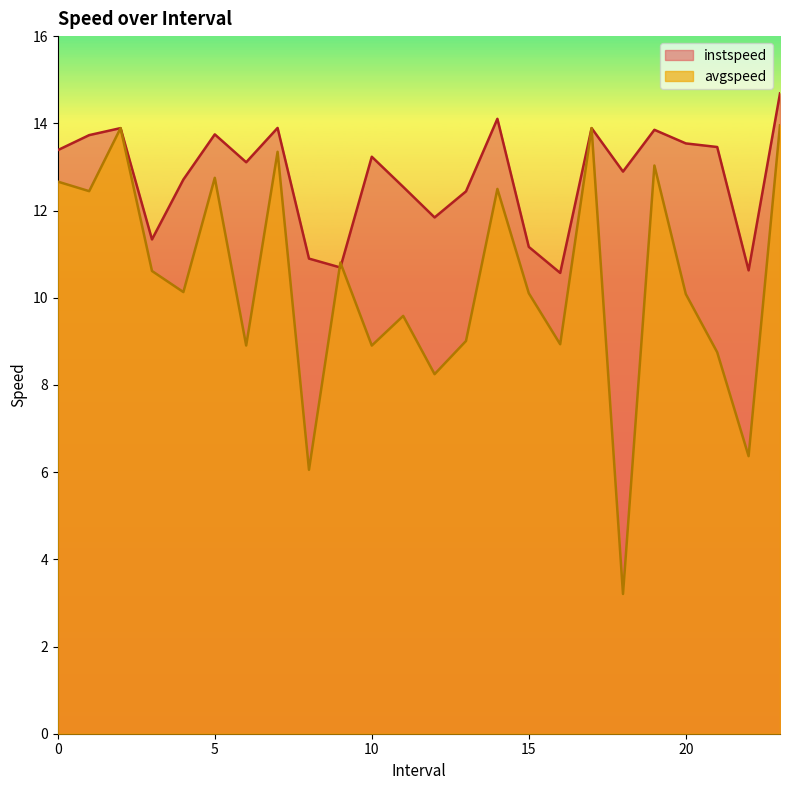

Which label corresponds to the smallest value in the chart?

18.0